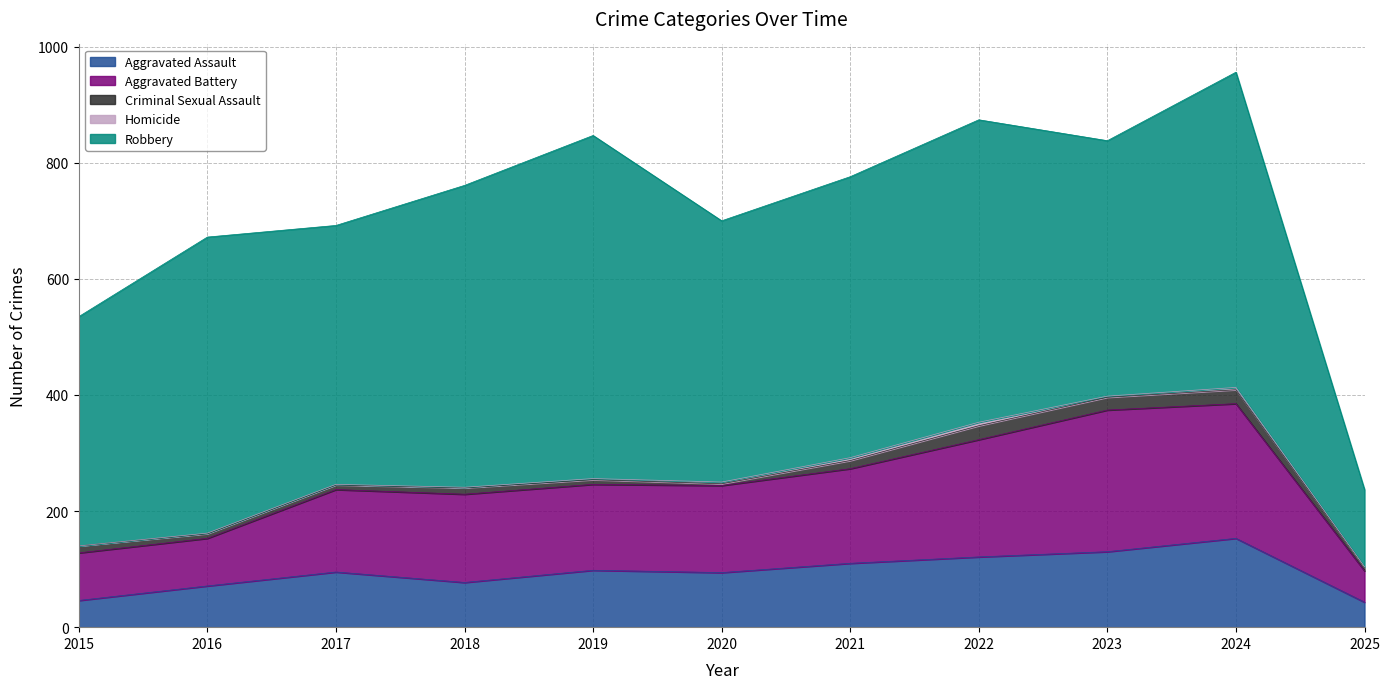

What is the value of the Aggravated Battery point at the 11th from the left?

54